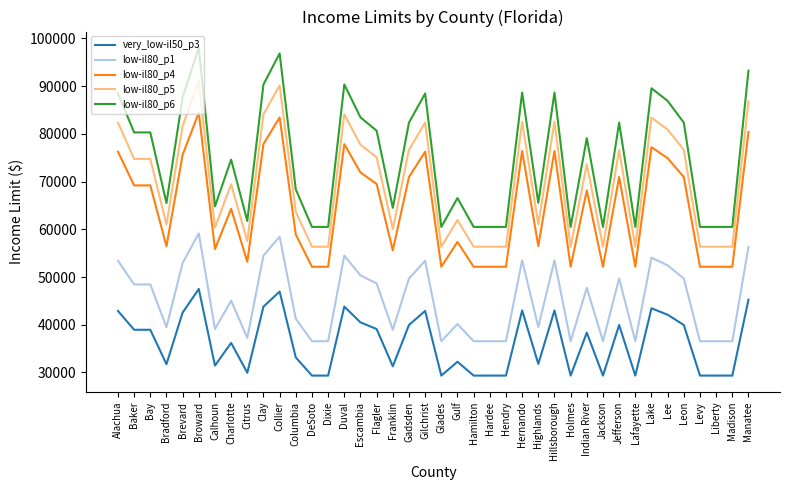

What is the maximum value for low-il80_p6?

98000